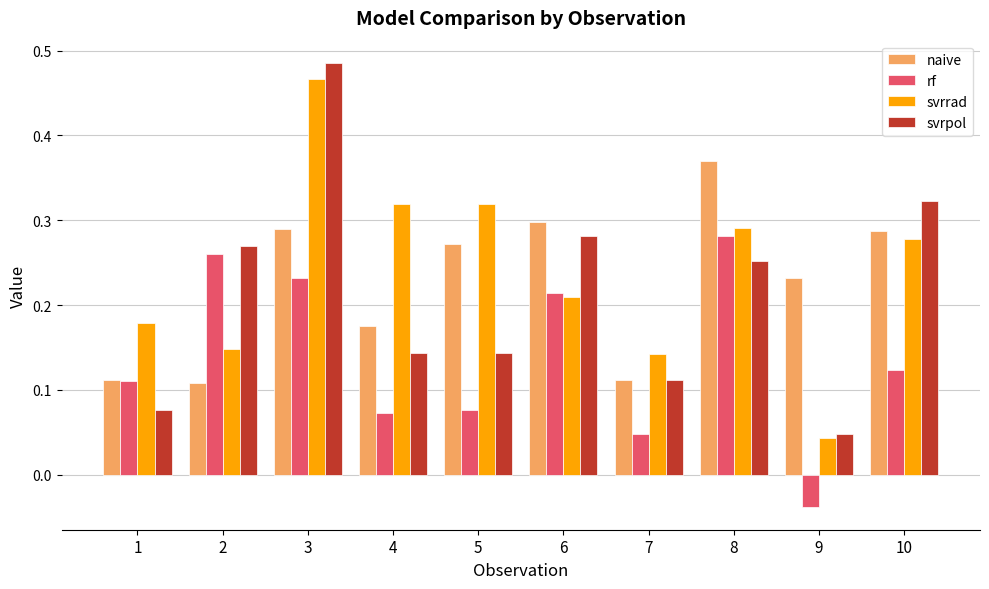

At which label does rf reach its peak?

8